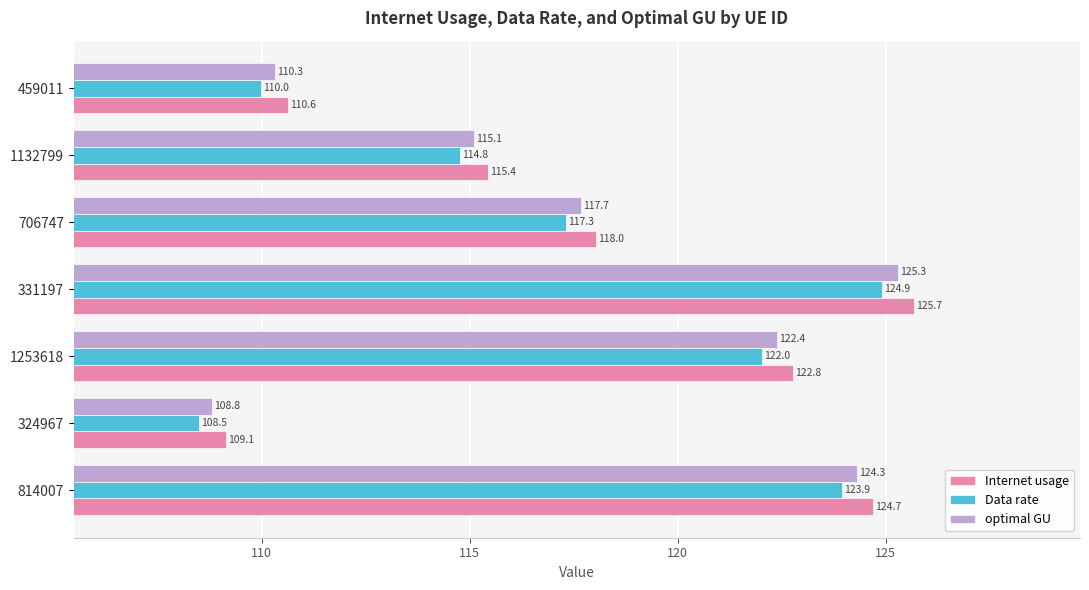

Which series has the largest total across all categories?

Internet usage